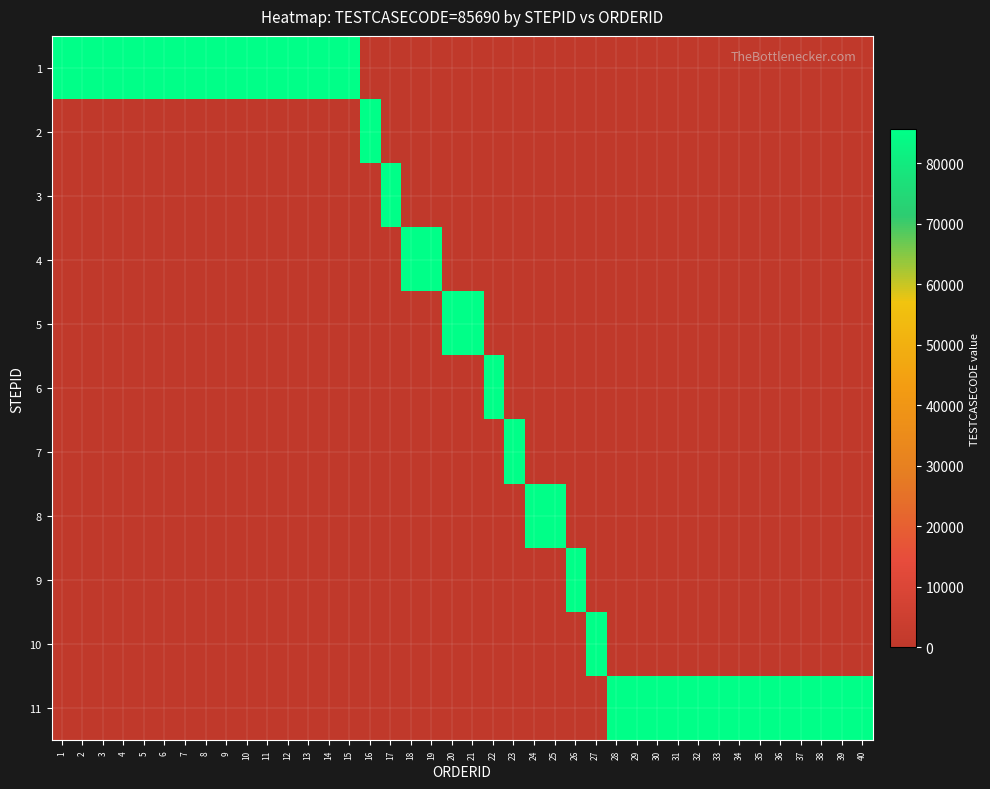

Which series has the largest range (max minus min)?

1